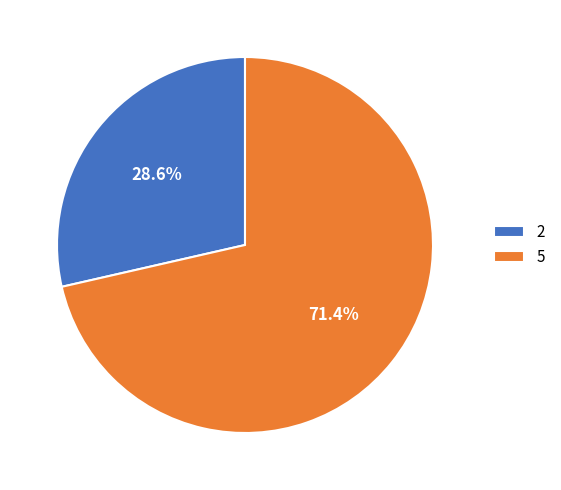

How many slices are in this pie chart?

2